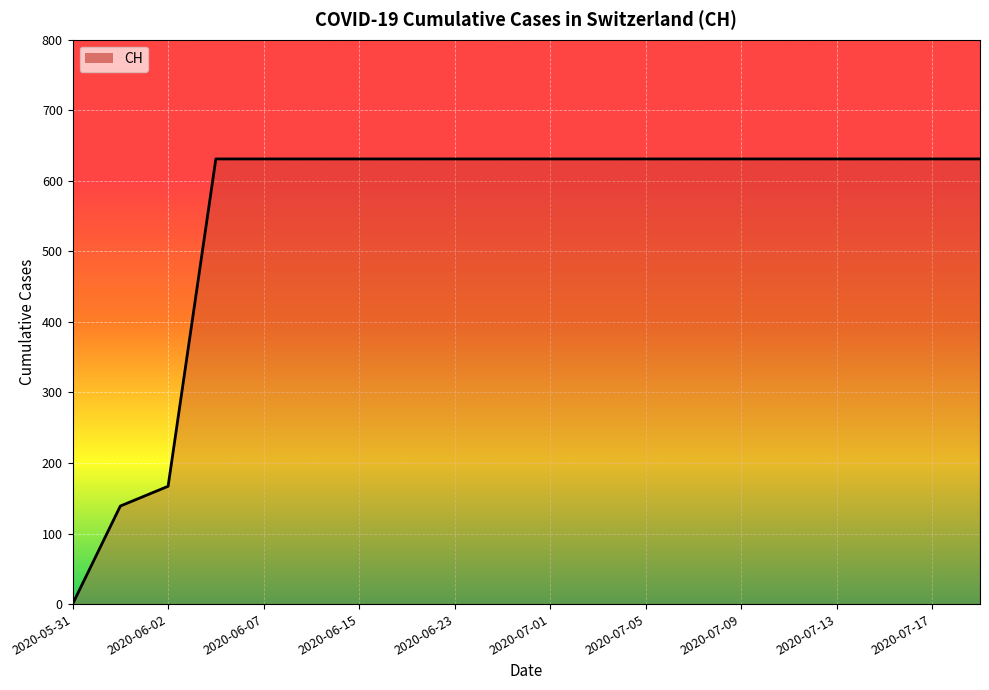

What is the maximum value shown in the chart?

631